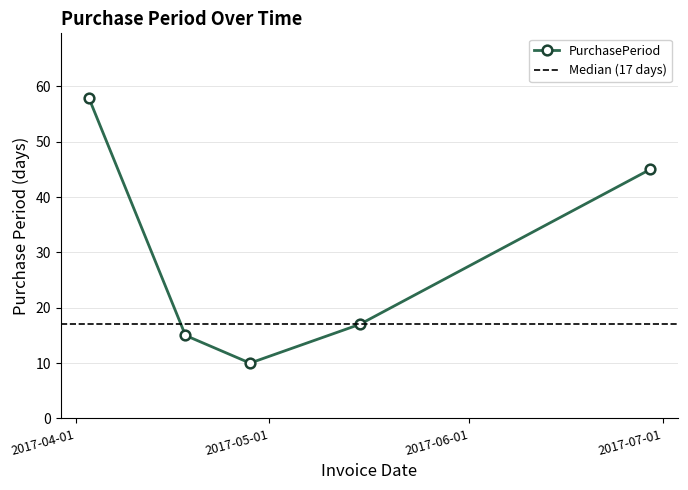

How many data points are less than 17?

2